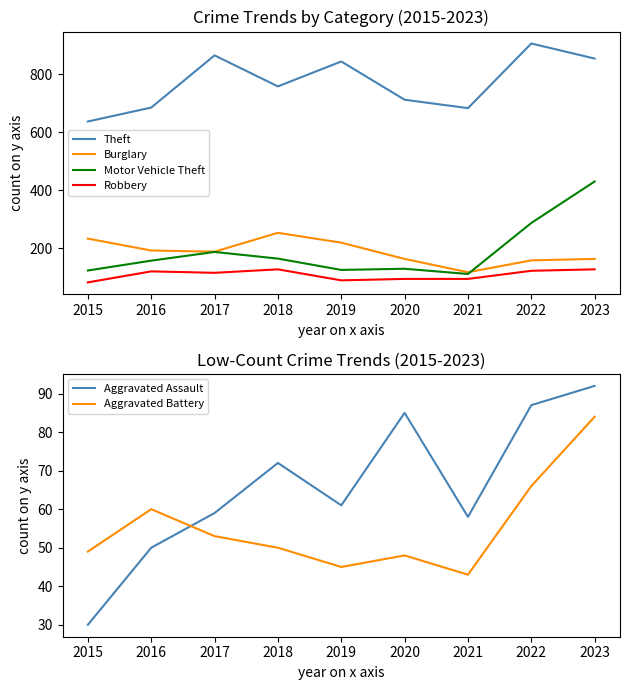

What is the greatest value displayed?

906